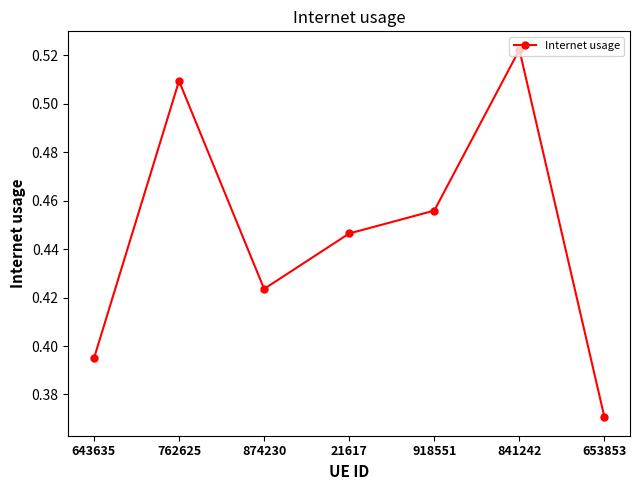

What is the sum of all values?

3.1